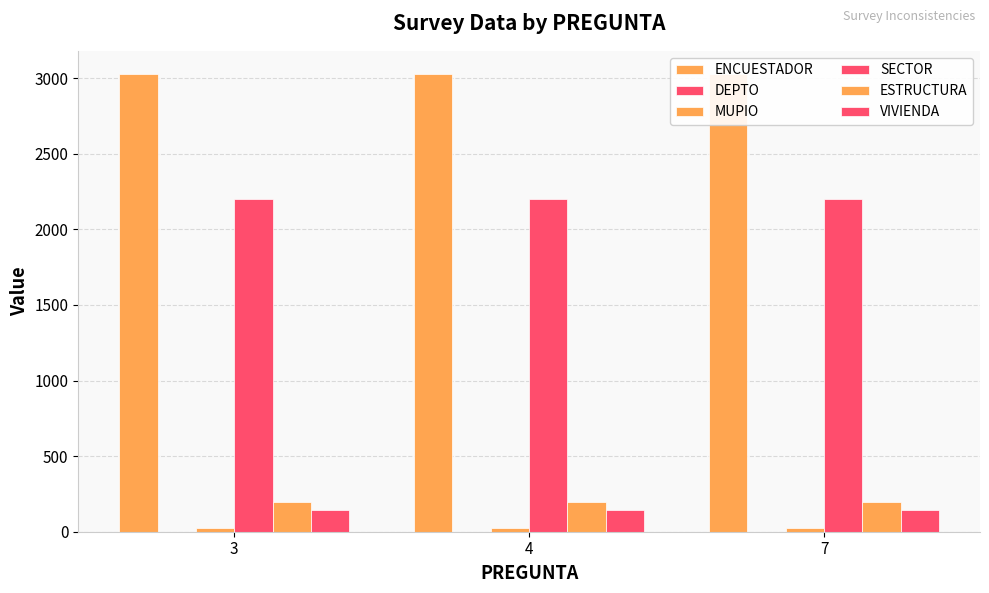

Reading right to left, extract all data points from this chart.

ENCUESTADOR: 3029	3029	3029
DEPTO: 1	1	1
MUPIO: 26	26	26
SECTOR: 2198	2198	2198
ESTRUCTURA: 195	195	195
VIVIENDA: 144	144	144